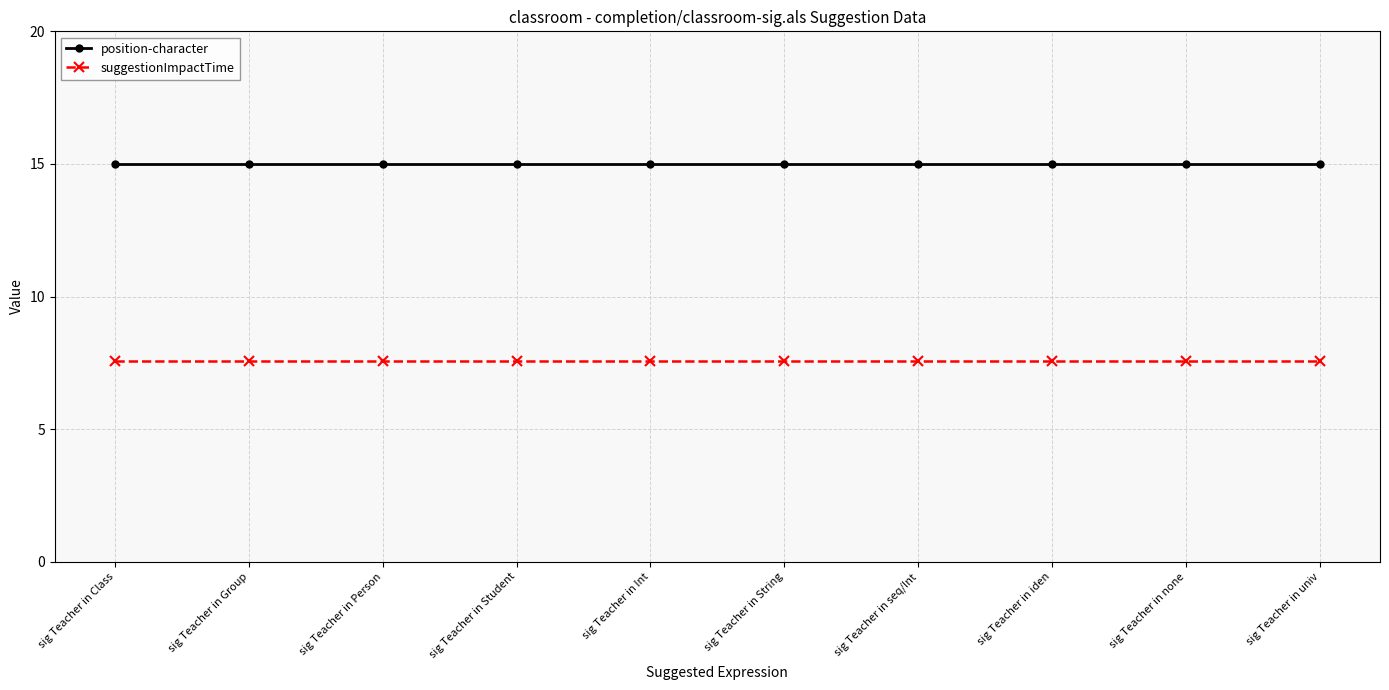

What is the difference between the highest and lowest values at sig Teacher in Int?

7.4